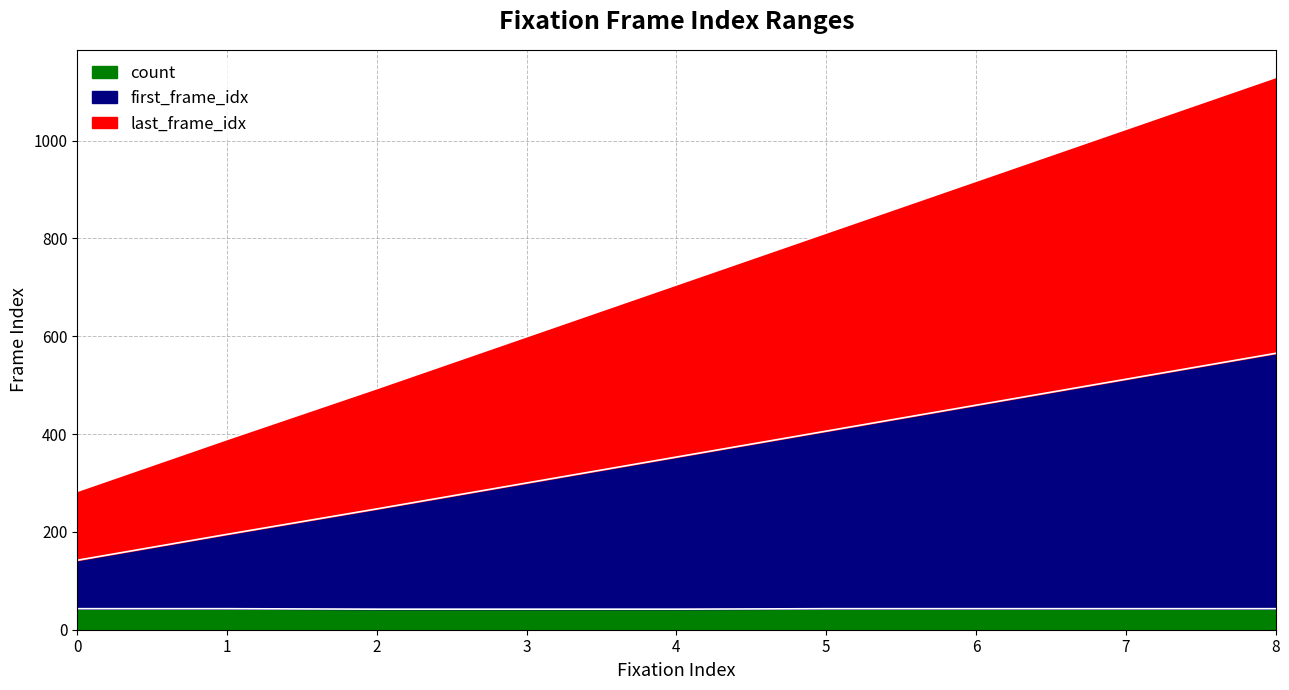

True or false: count and last_frame_idx intersect in this chart.

False